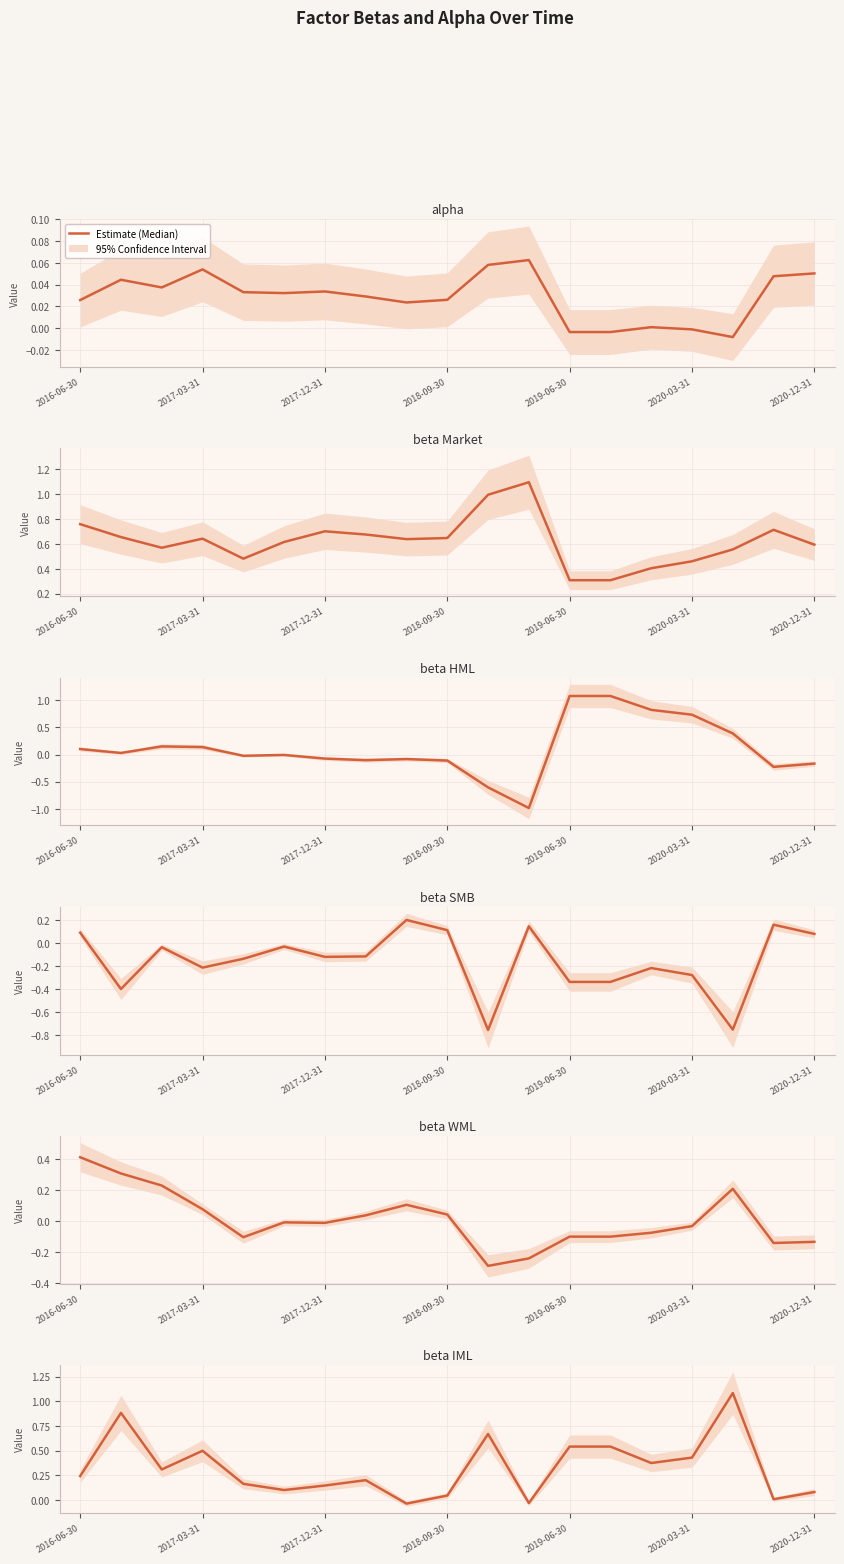

What is the value of the beta_SMB point at the 19th from the left?

0.1